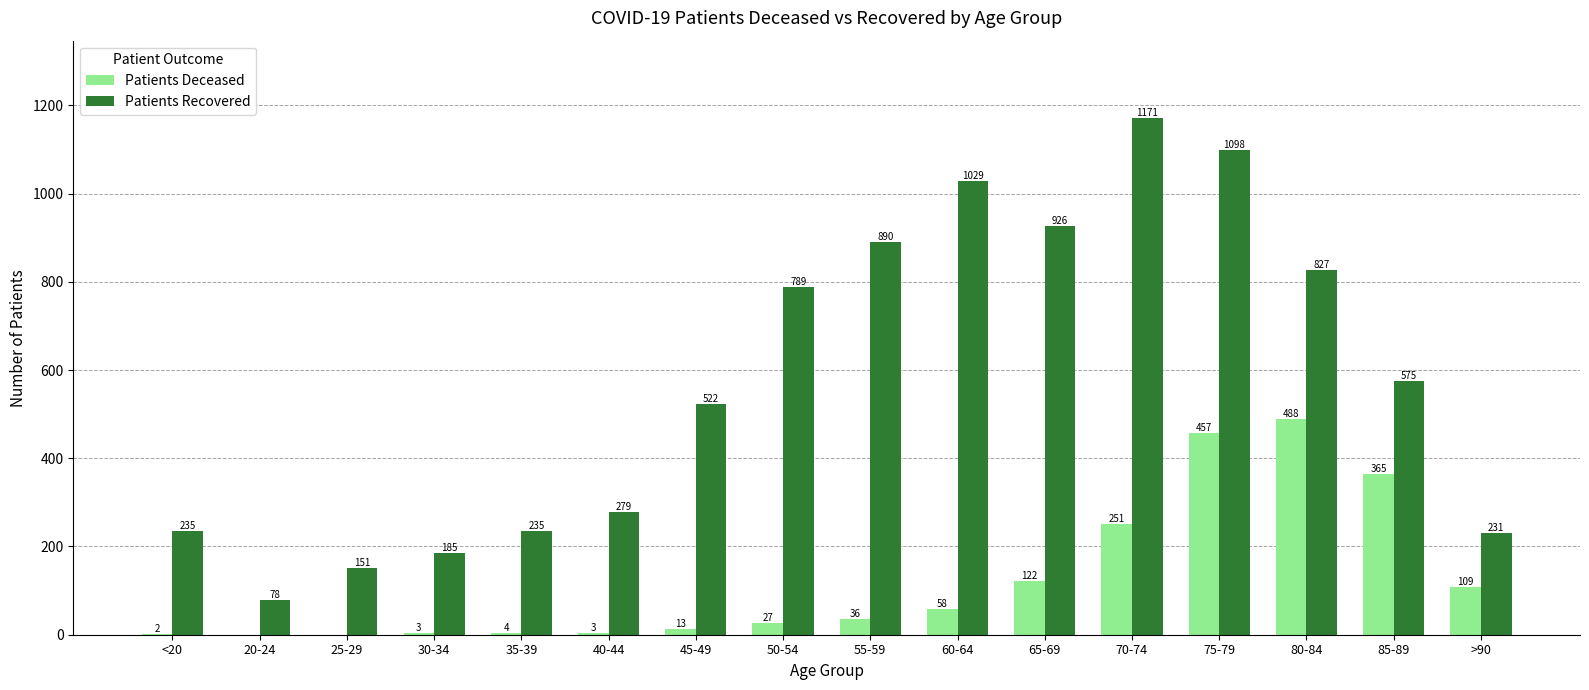

What is the highest value of the Patients Deceased series?

488